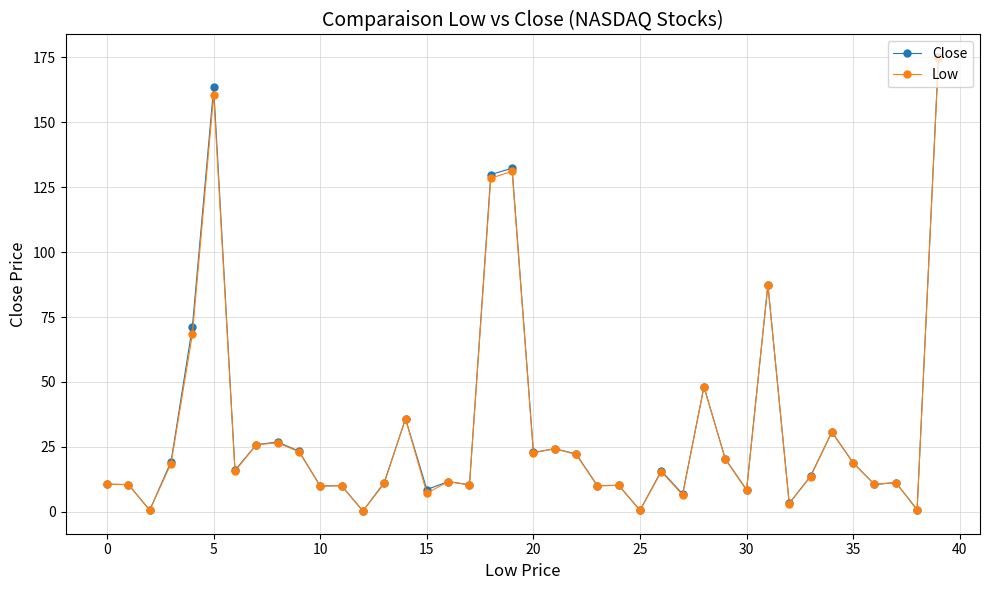

True or false: Low has more than 0 points higher than both neighbors.

True